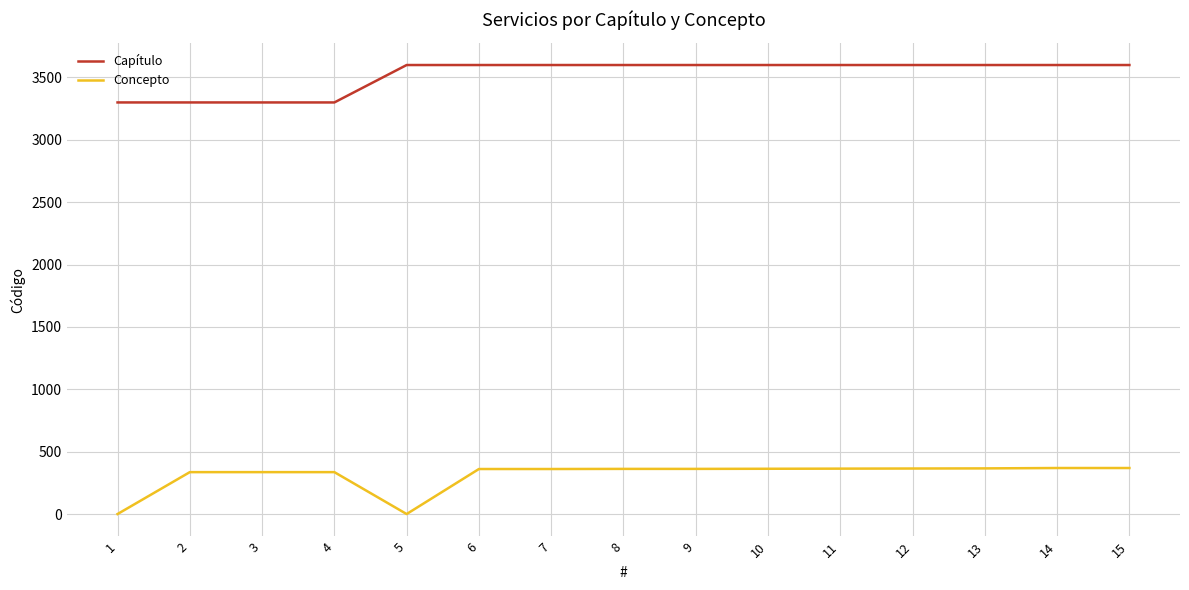

At how many categories does at least one series exceed 1988?

15